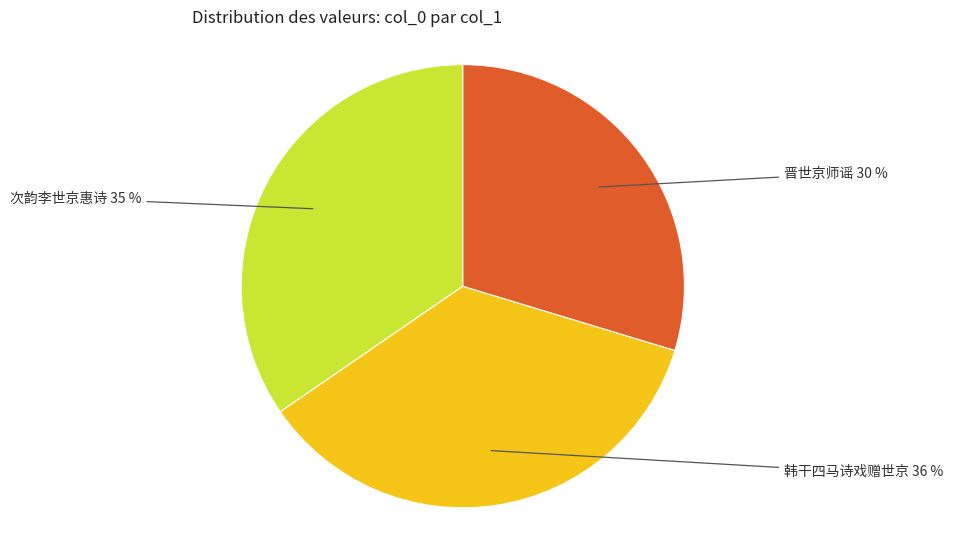

To the nearest percent, what is the average slice percentage?

33%